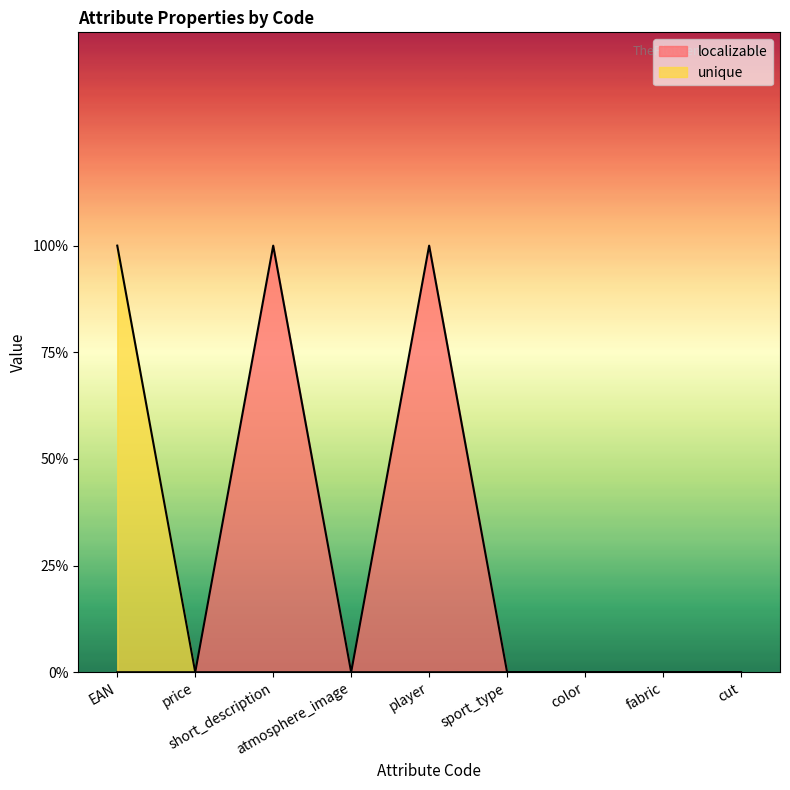

At which category does localizable reach its first local valley?

atmosphere_image